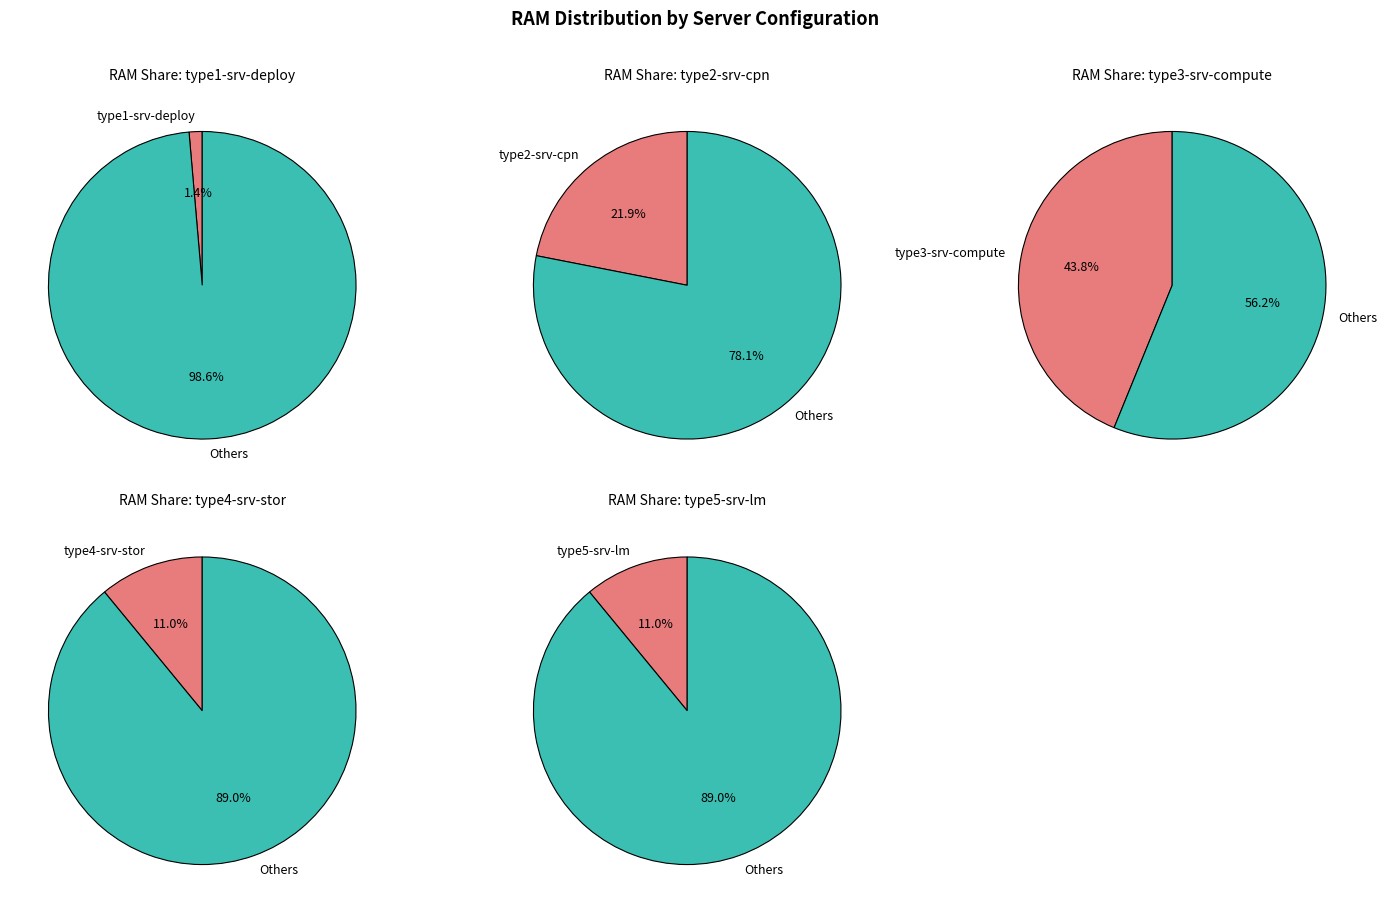

To the nearest percent, what is the combined percentage of type1-srv-deploy and type5-srv-lm?

12%